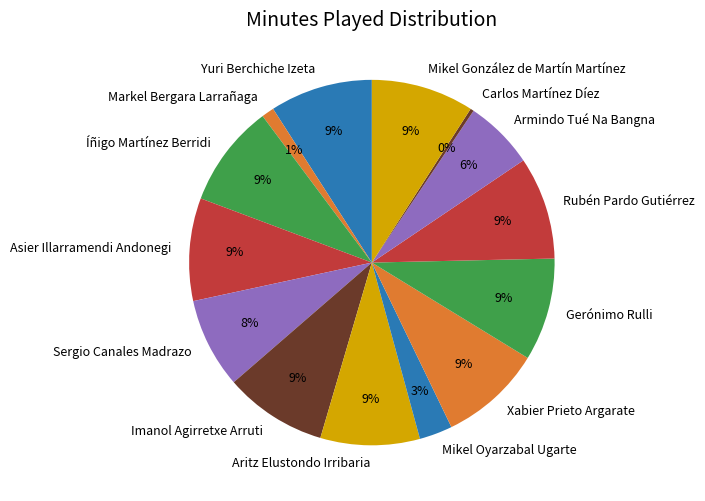

Which has a higher value, Armindo Tué Na Bangna or Asier Illarramendi Andonegi?

Asier Illarramendi Andonegi